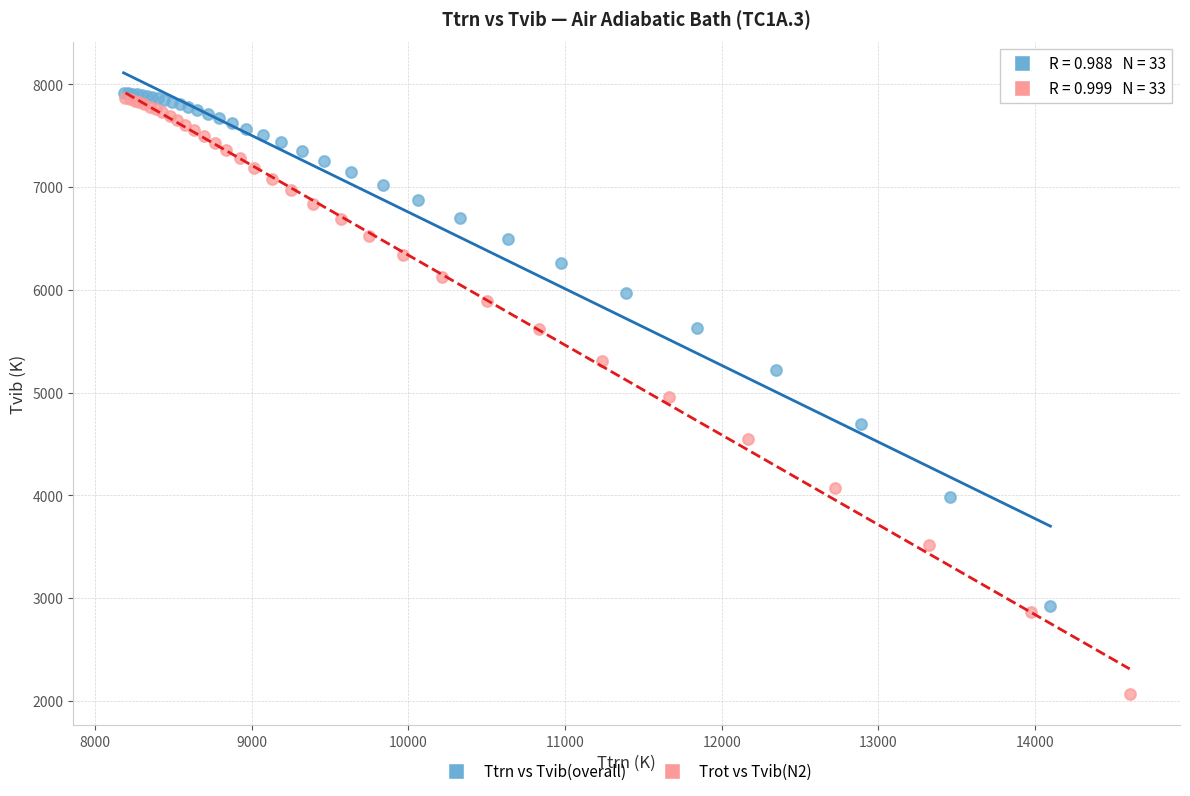

Which series contains the lowest Y value?

Trot vs Tvib(N2)